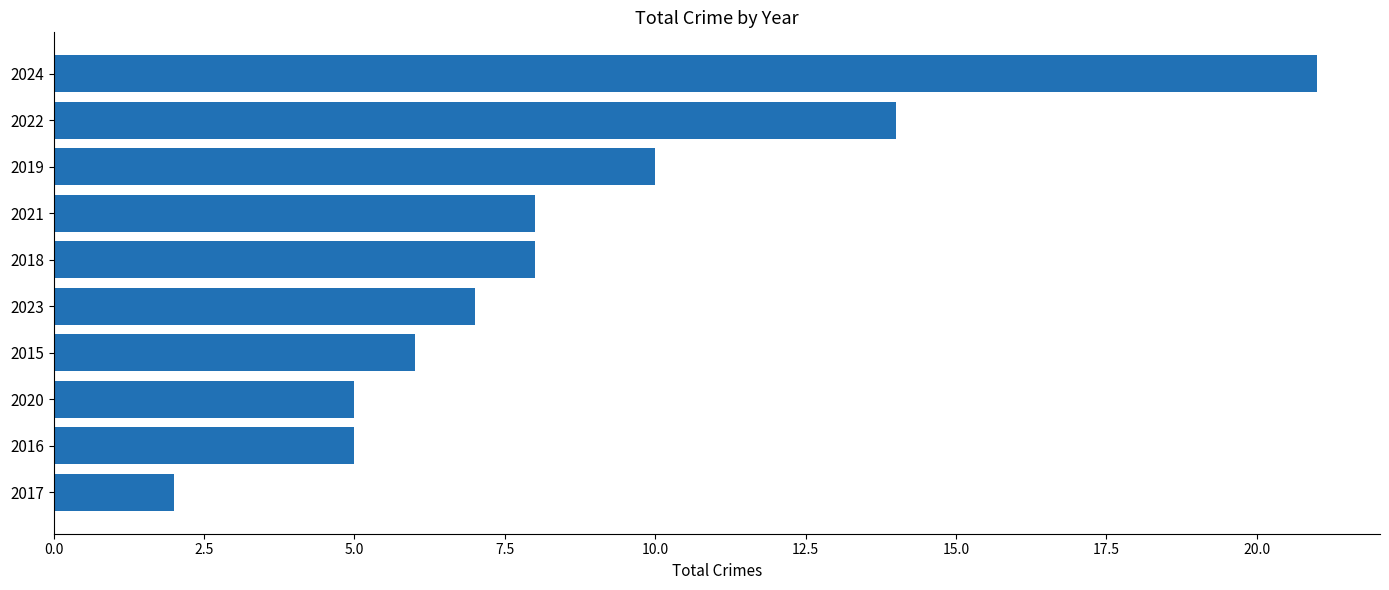

What is the change in value from 2022 to 2024?

+7